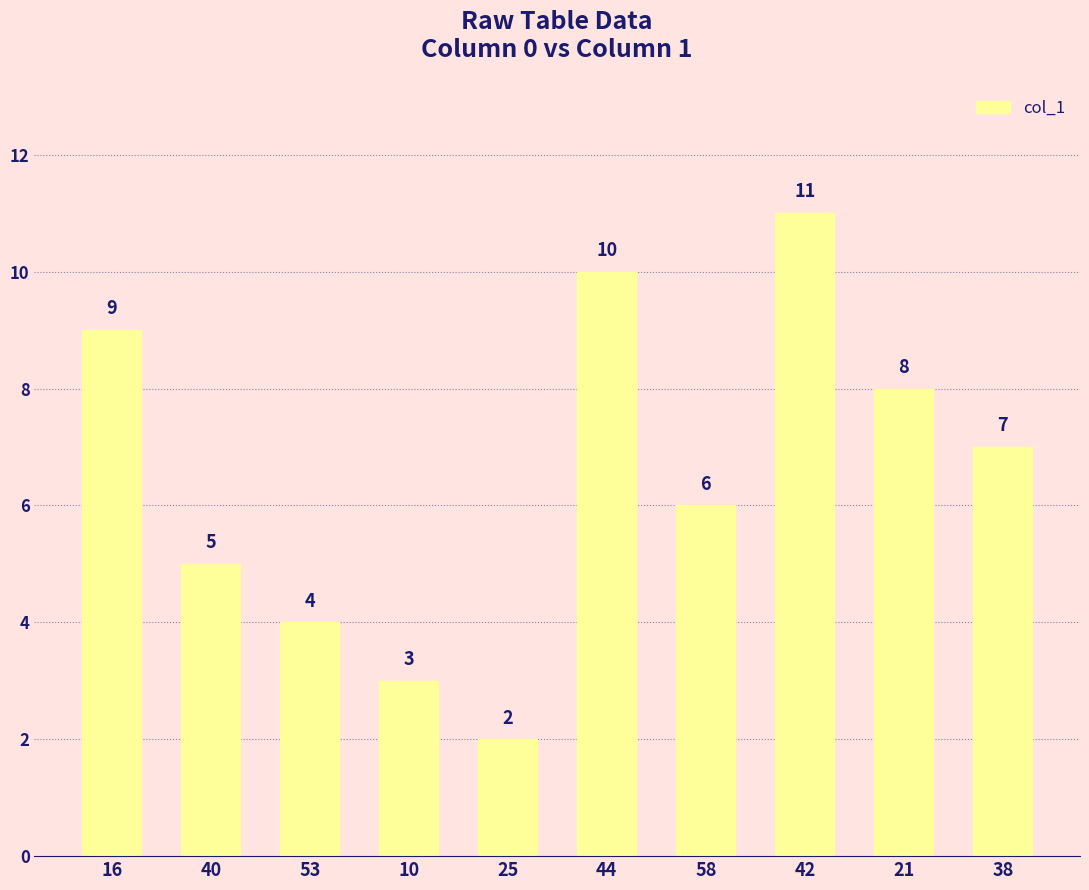

List the labels in order of value, largest first.

42, 44, 16, 21, 38, 58, 40, 53, 10, 25